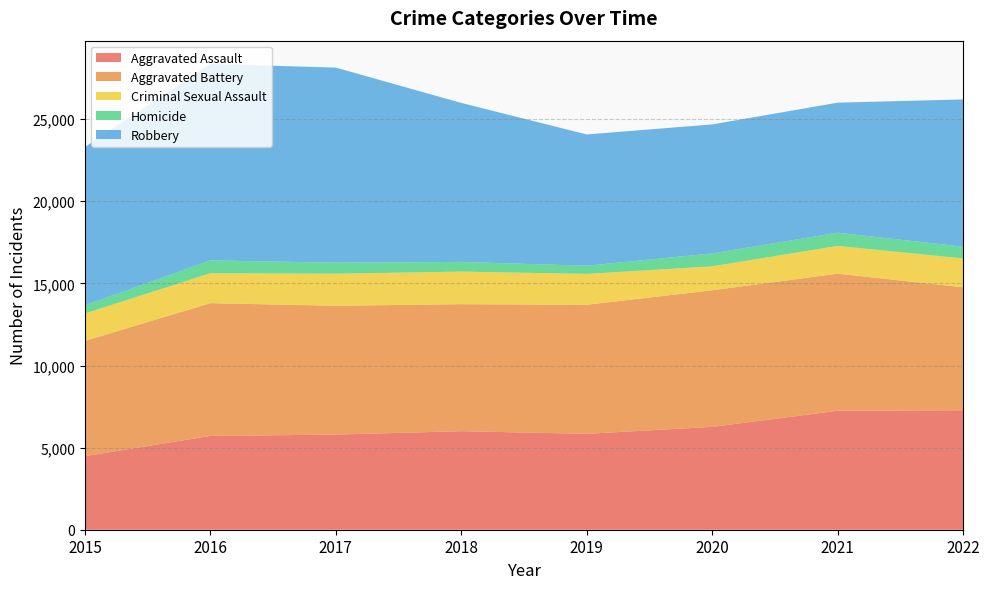

Reading right to left, list all the values displayed in this chart.

Aggravated Assault: 2022=7275	2021=7243	2020=6263	2019=5841	2018=6001	2017=5793	2016=5712	2015=4480
Aggravated Battery: 2022=7488	2021=8348	2020=8319	2019=7857	2018=7734	2017=7845	2016=8085	2015=7018
Criminal Sexual Assault: 2022=1756	2021=1693	2020=1457	2019=1880	2018=1985	2017=1951	2016=1820	2015=1671
Homicide: 2022=715	2021=804	2020=787	2019=498	2018=589	2017=672	2016=786	2015=496
Robbery: 2022=8969	2021=7918	2020=7855	2019=7994	2018=9680	2017=11880	2016=11960	2015=9638